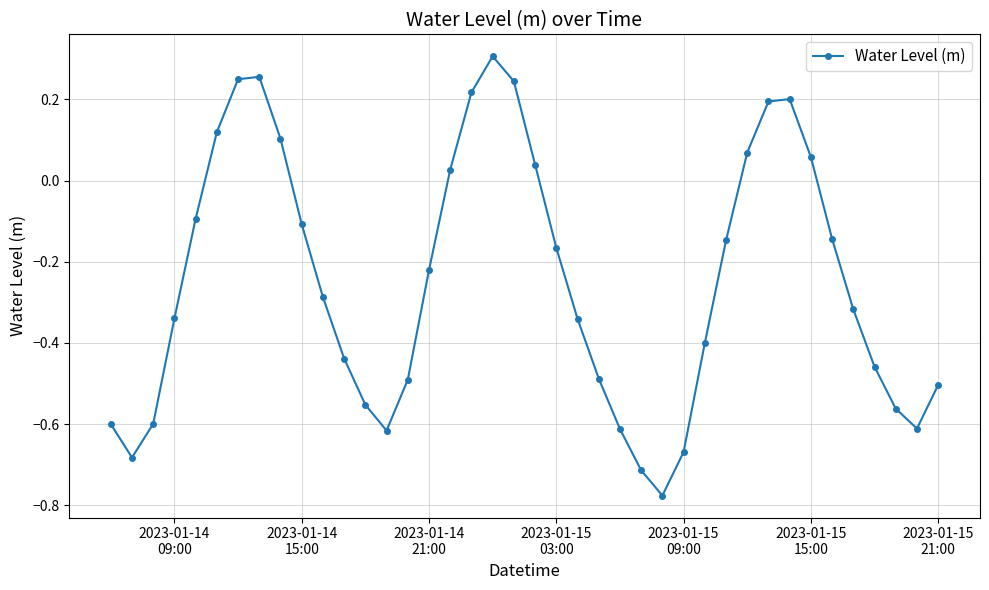

What is the difference between the maximum and minimum values?

1.1